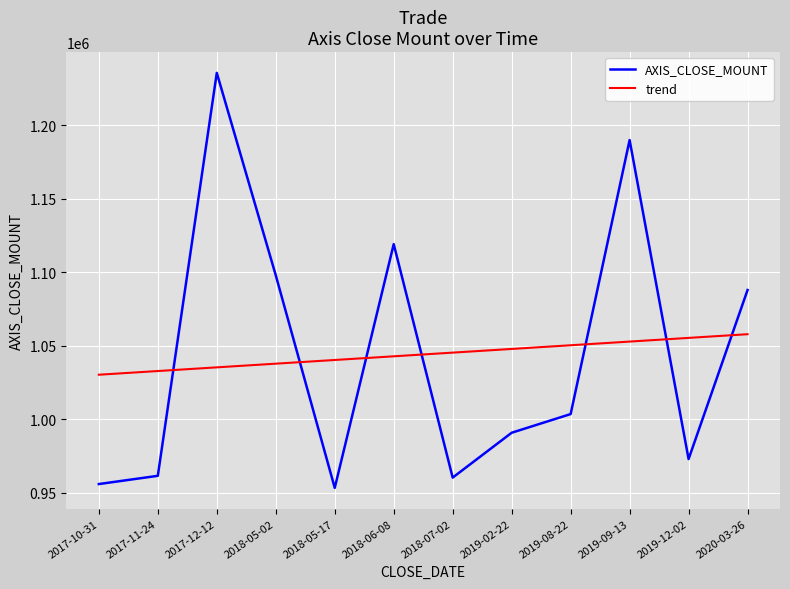

What are all the series names shown in the legend?

AXIS_CLOSE_MOUNT, trend